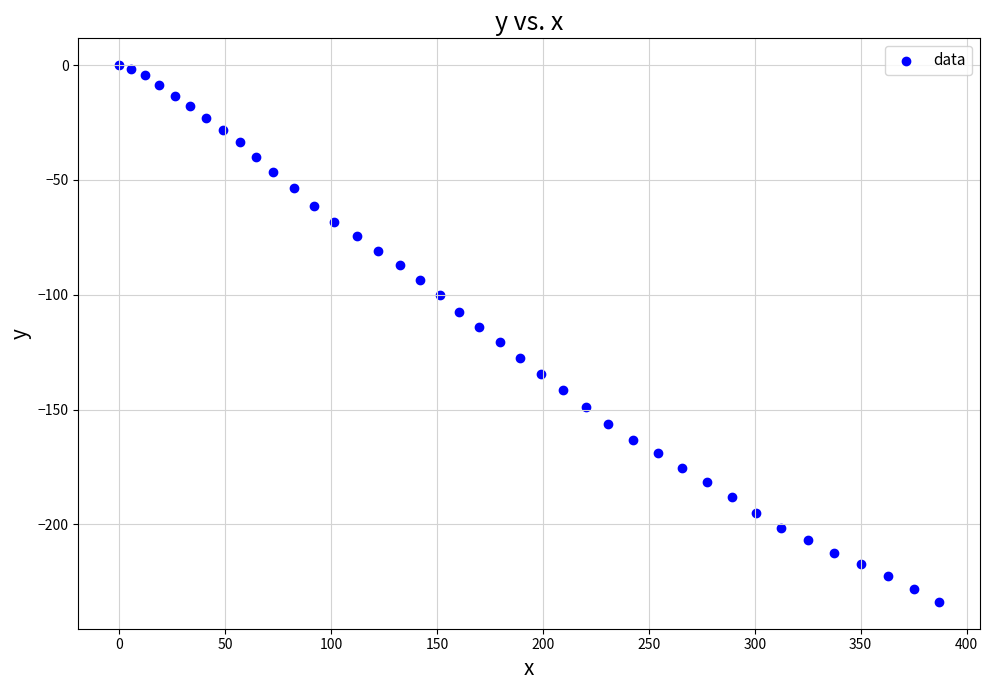

What is the range of X values (max minus min)?

387.0